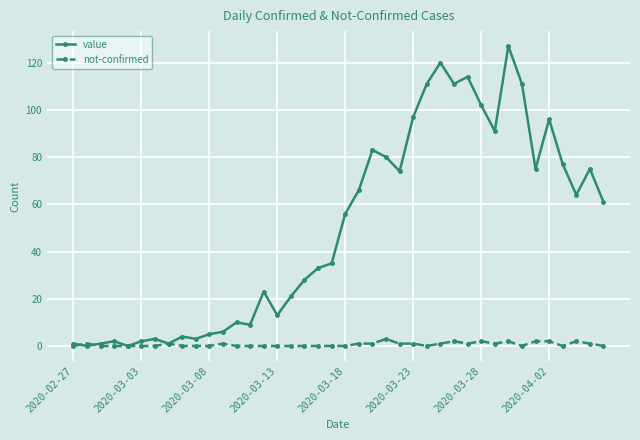

List the series in order of their overall mean, lowest first.

not-confirmed, value